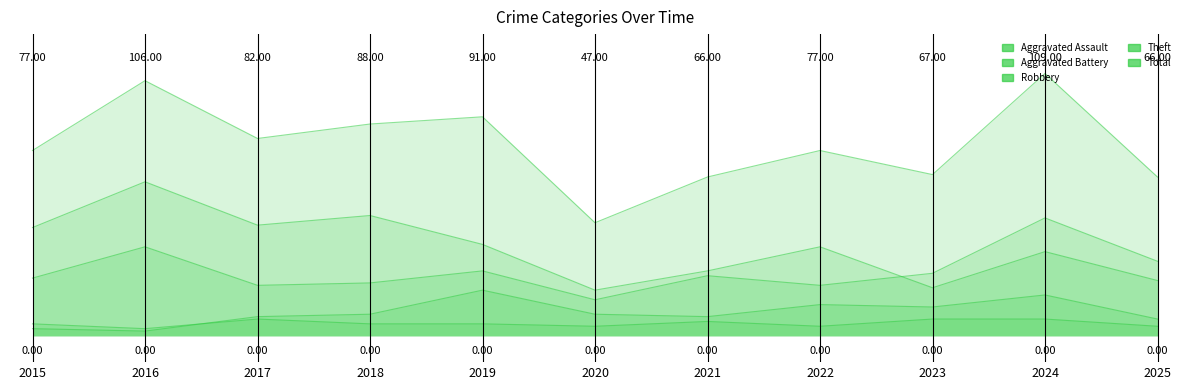

True or false: Robbery and Aggravated Battery intersect in this chart.

False